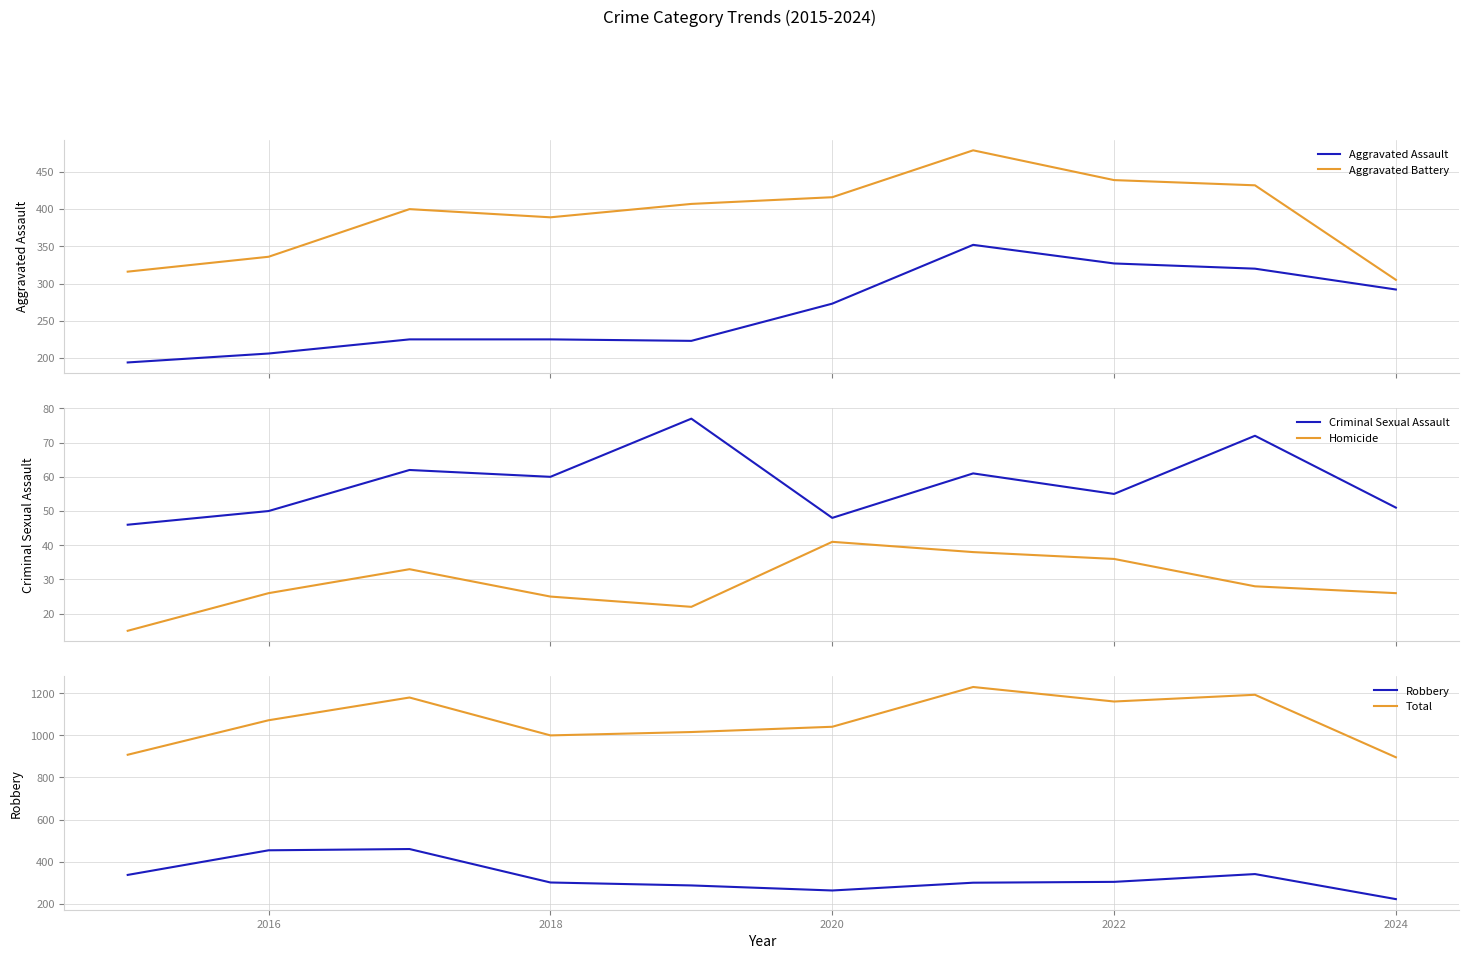

Count the number of categories in the chart.

10